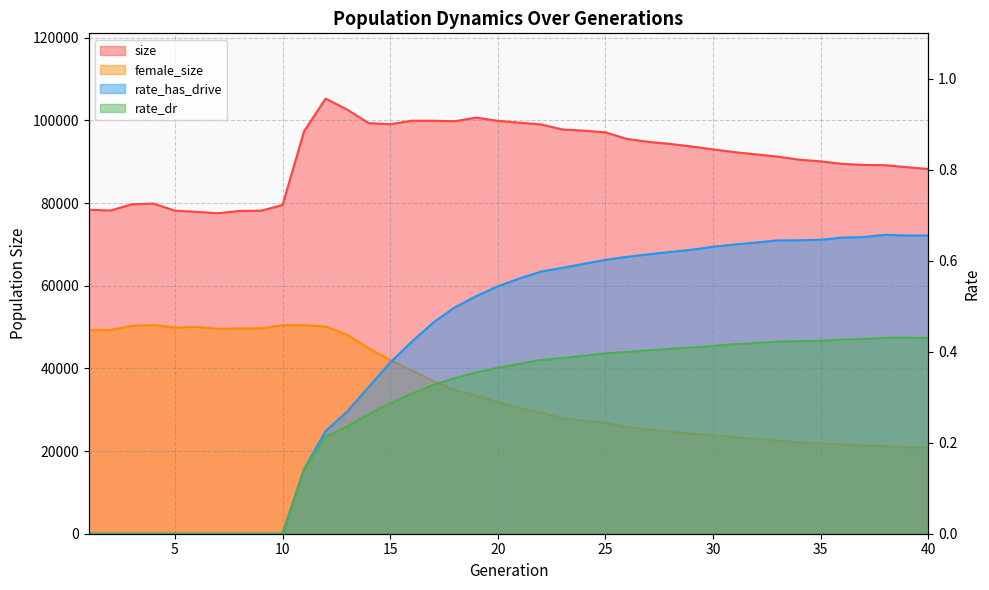

Between 6 and 7, which series saw the biggest shift?

female_size